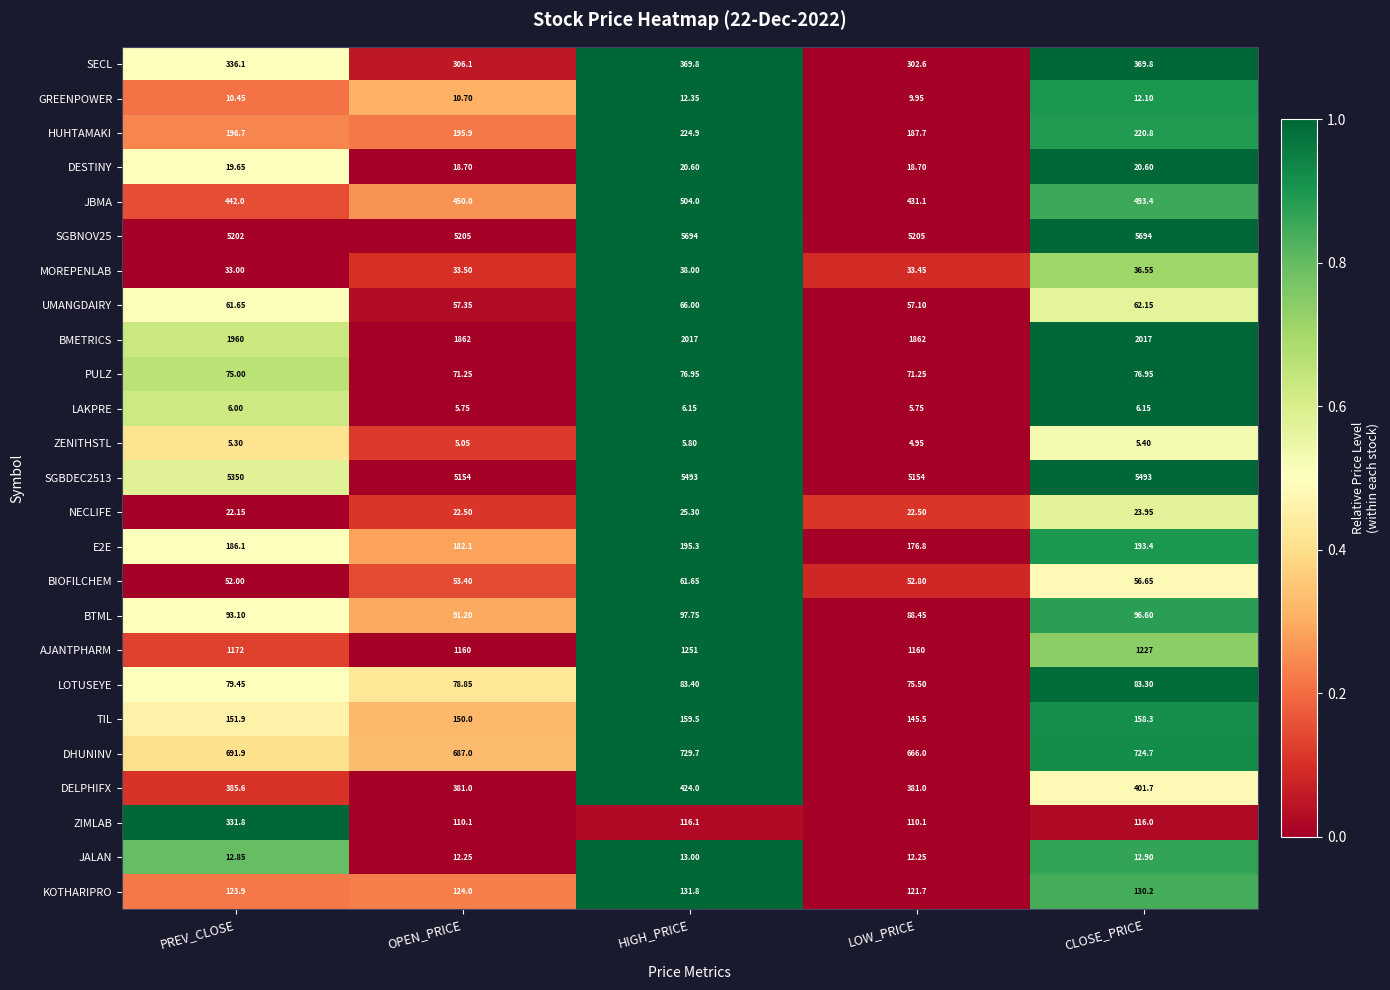

At which label does DESTINY first exceed 19?

PREV_CLOSE